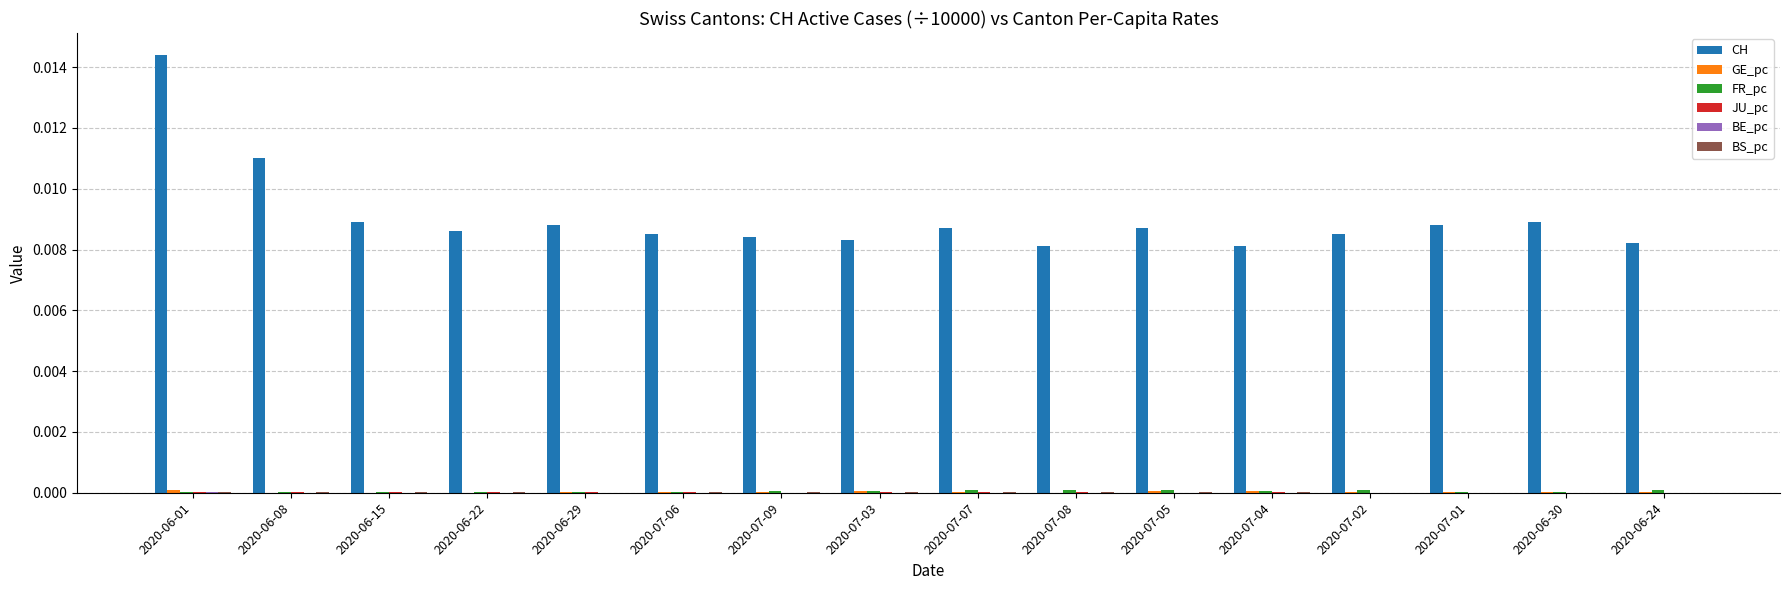

At which category is the sum across all series the highest?

2020-06-01